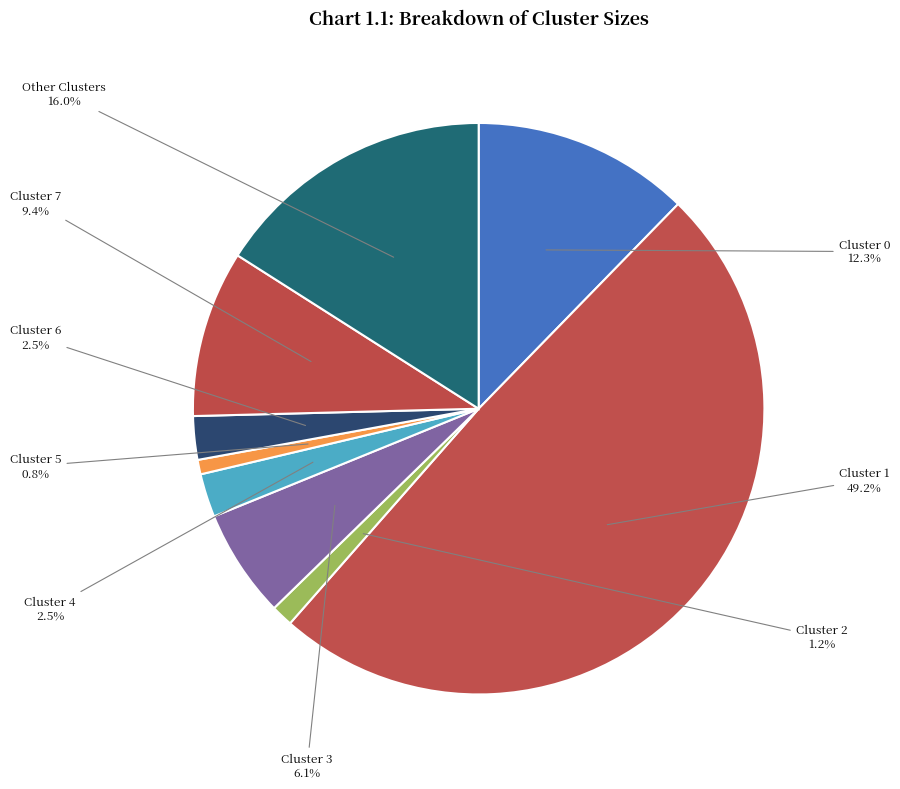

Count the number of slices in the pie.

9